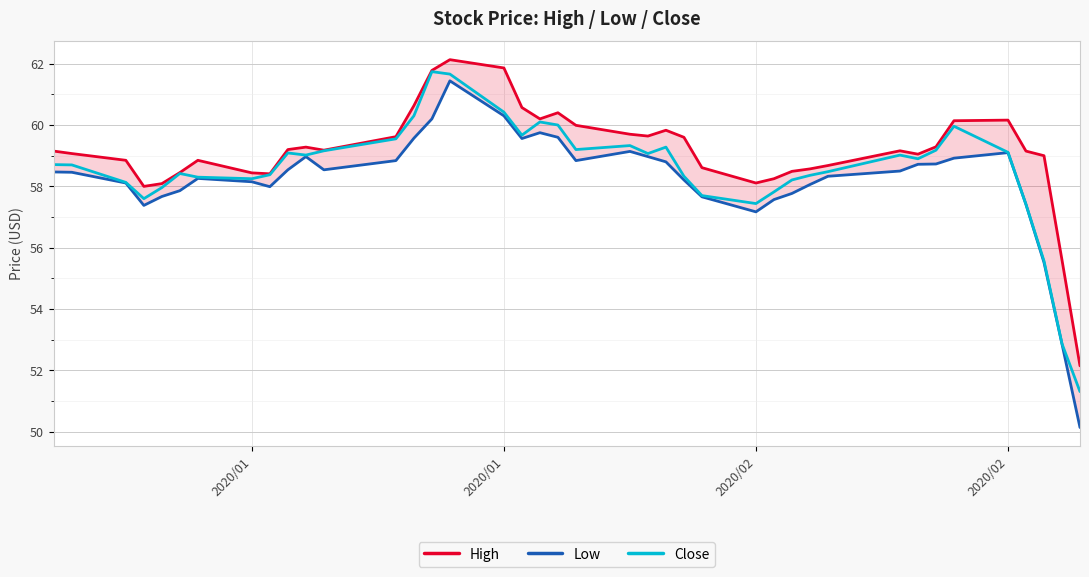

The value of High at 2020/01 is 59.2. True or false?

True